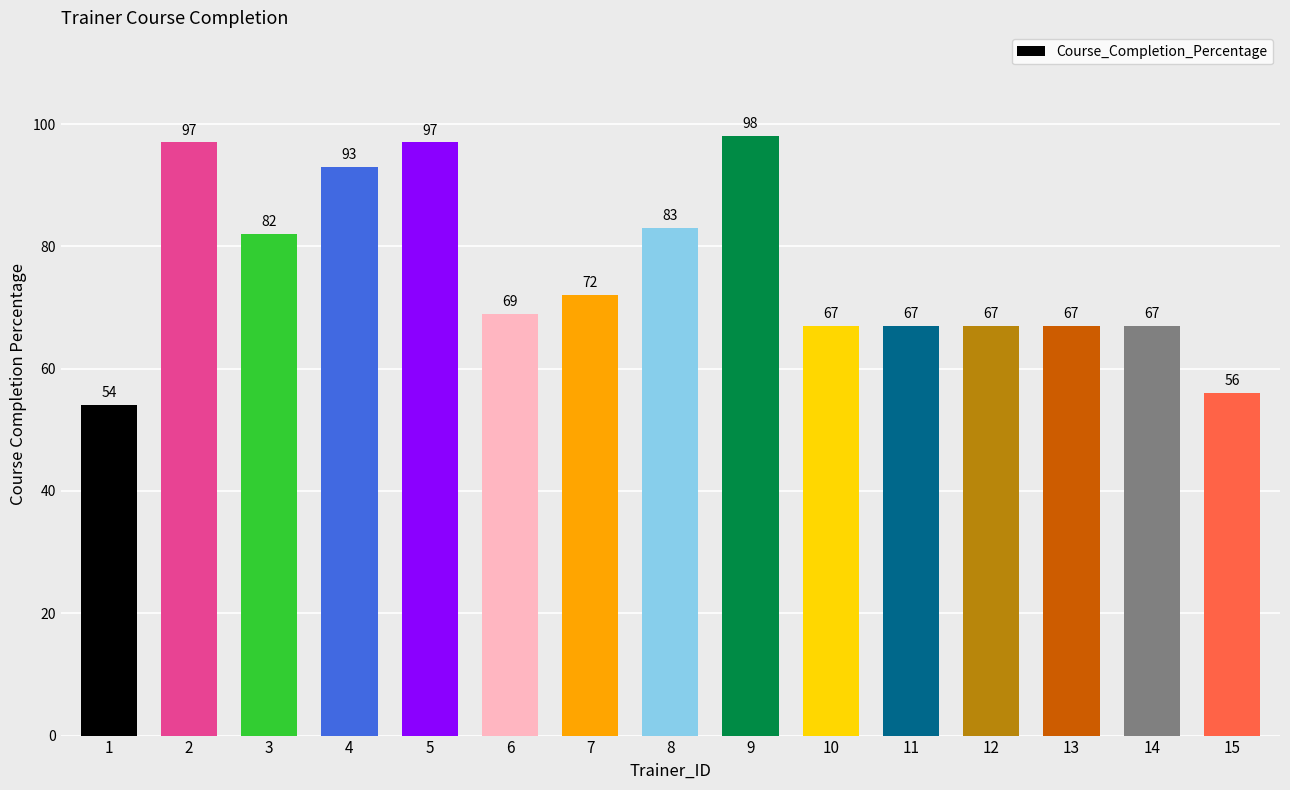

What is the difference between the maximum and second lowest values?

42